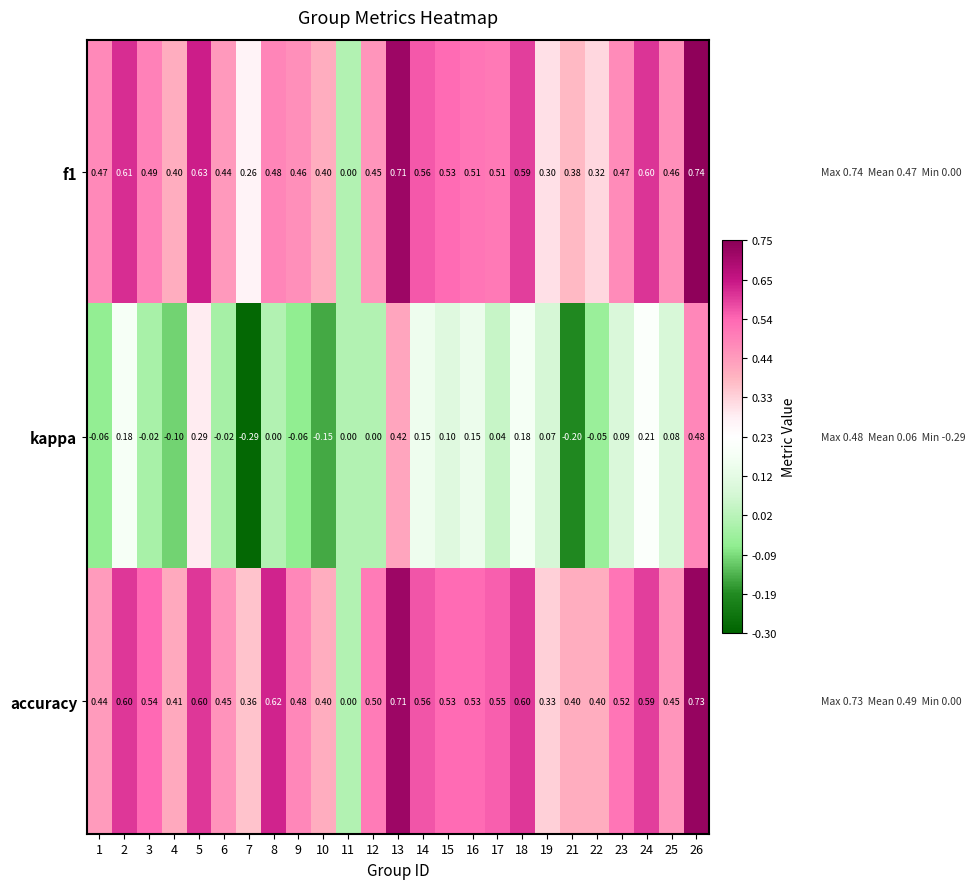

Is the value of accuracy at 1 greater than the value of kappa at 13?

Yes